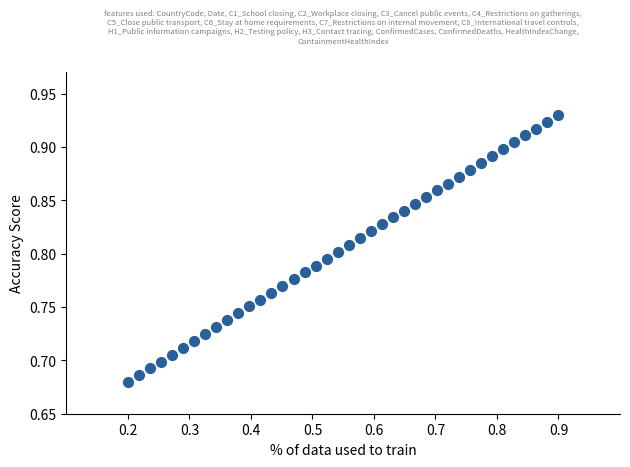

How many data points are displayed?

40